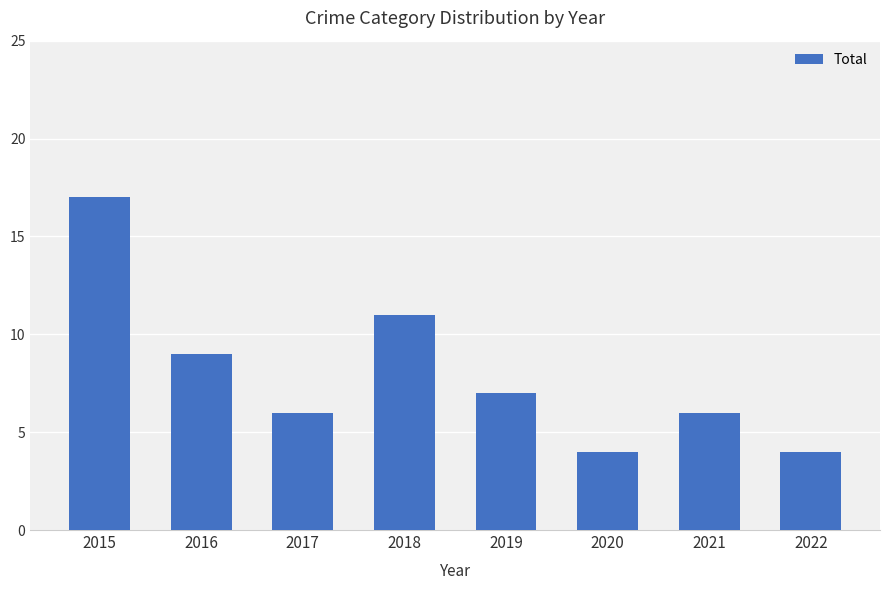

What is the smallest value displayed?

4